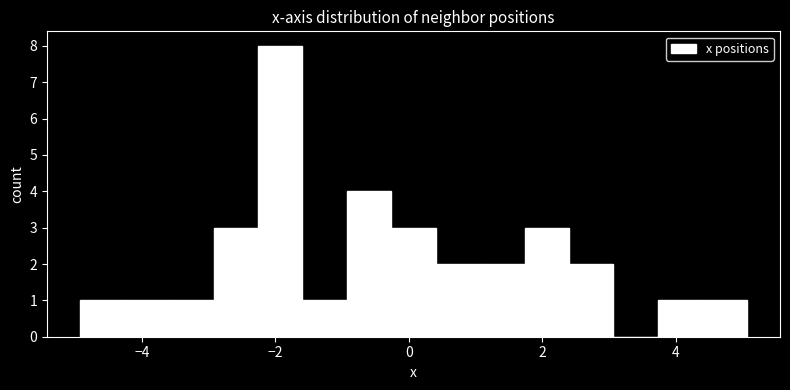

Around what value on the x-axis is the tallest bar? Give the approximate position of its centre, as read against the axis.

-2.0